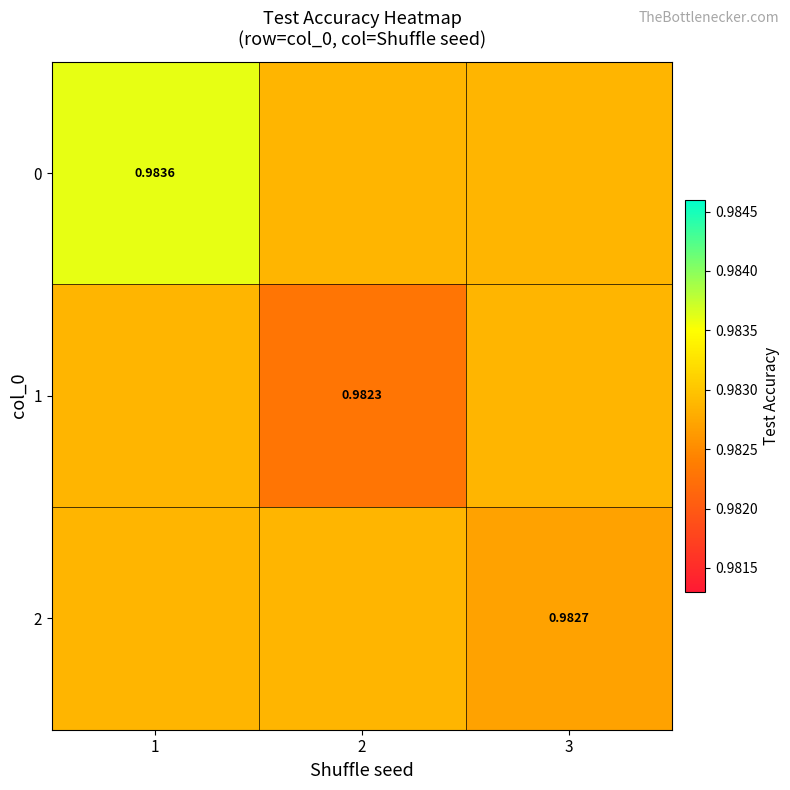

How many 2 values are between 0 and 1?

3